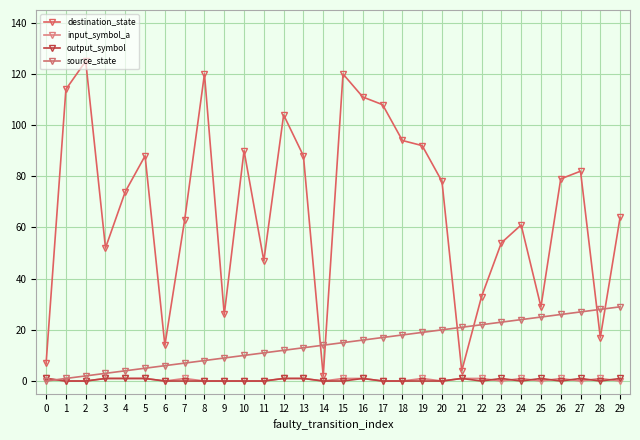

Which series has the largest total across all categories?

destination_state